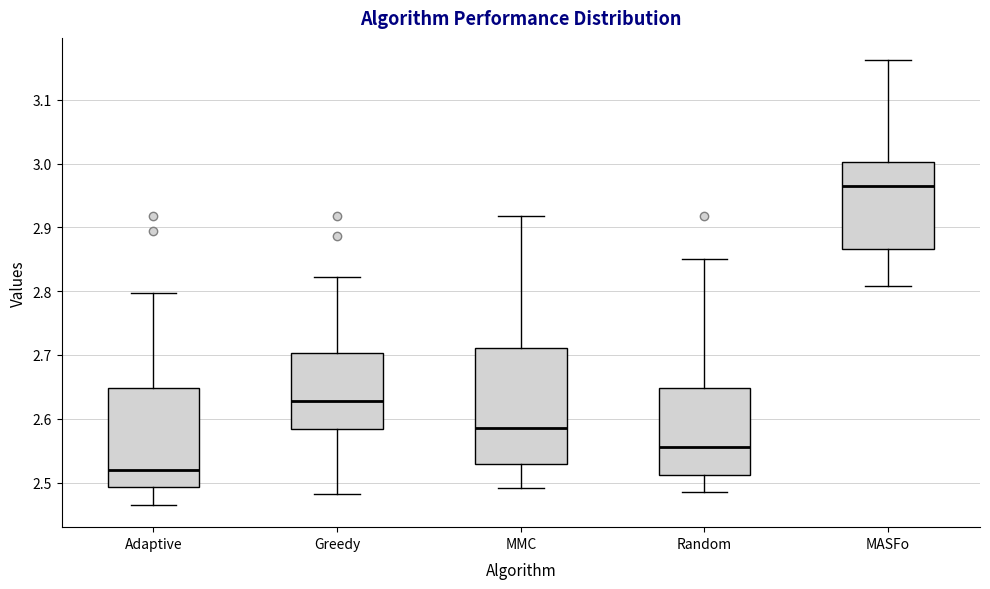

Which box is the tallest, from its lower edge to its upper edge?

MMC